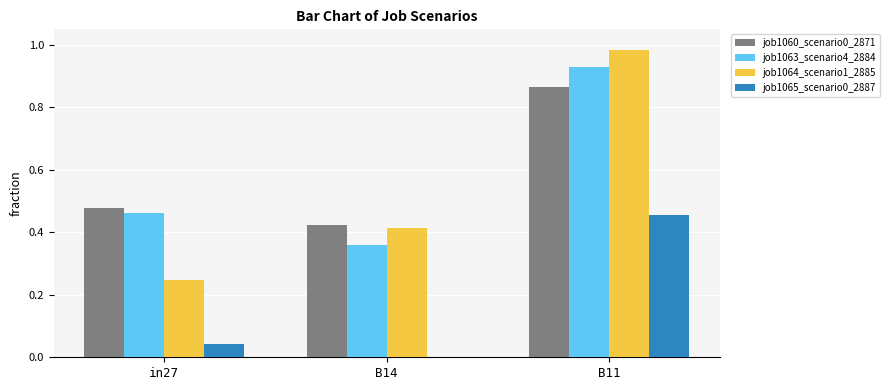

How many data points does each series have?

3